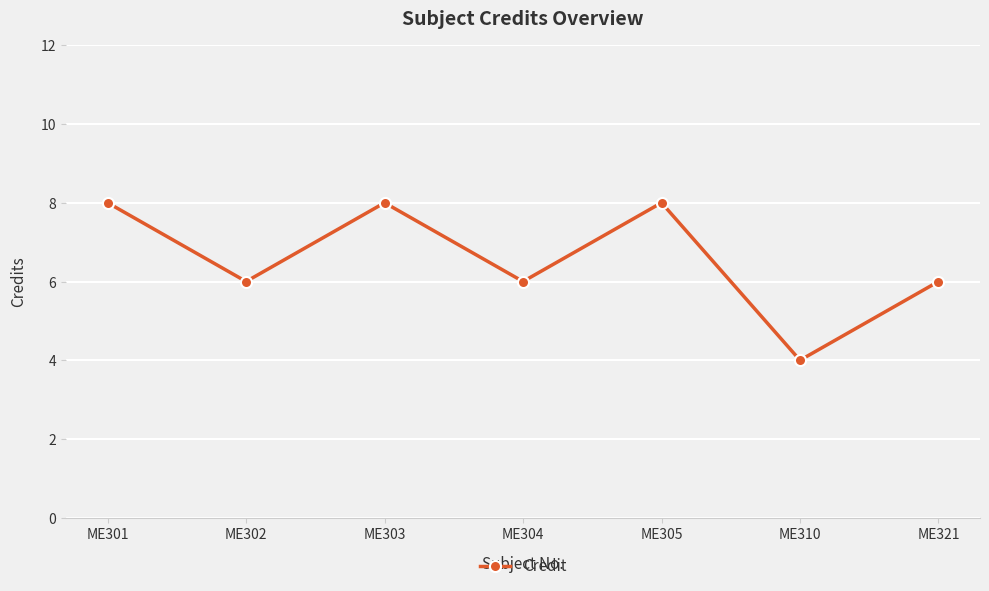

What is the value of the 5th point from the left?

8